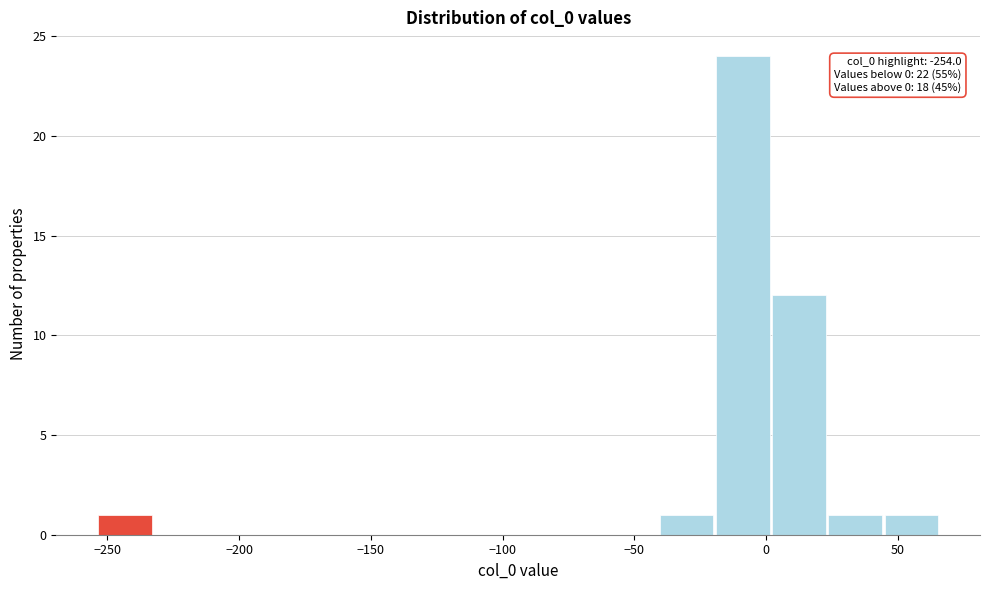

Which range on the x-axis has the tallest bar?

-20 to 0